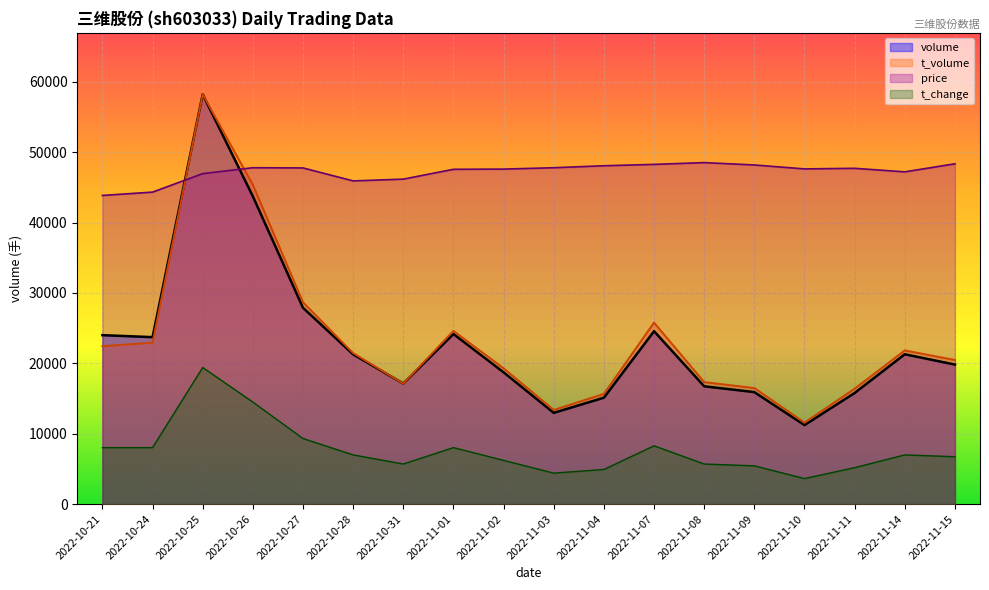

At how many categories does at least one series exceed 49573?

1